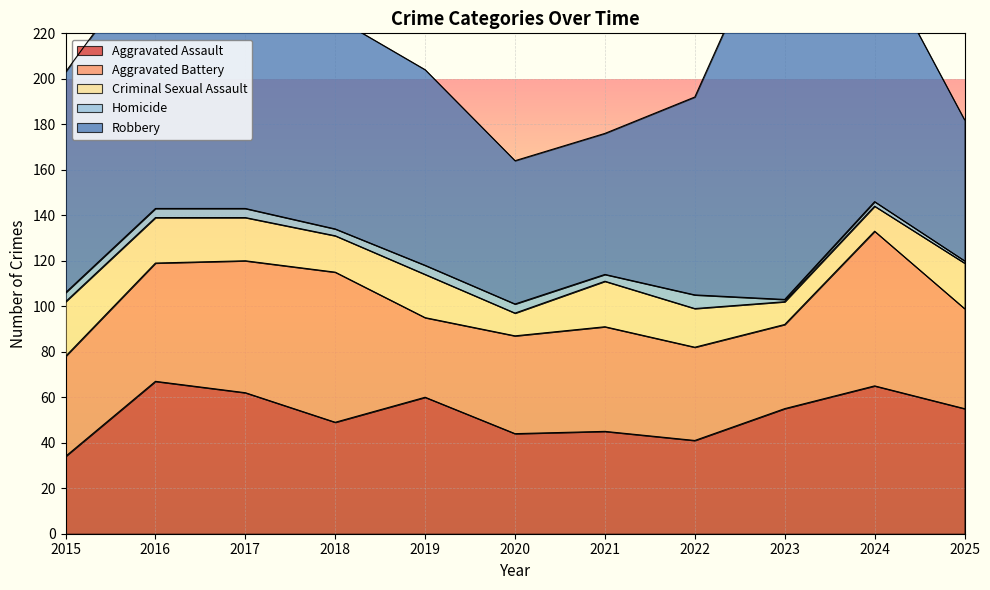

How many data points in Aggravated Assault are above 55?

4